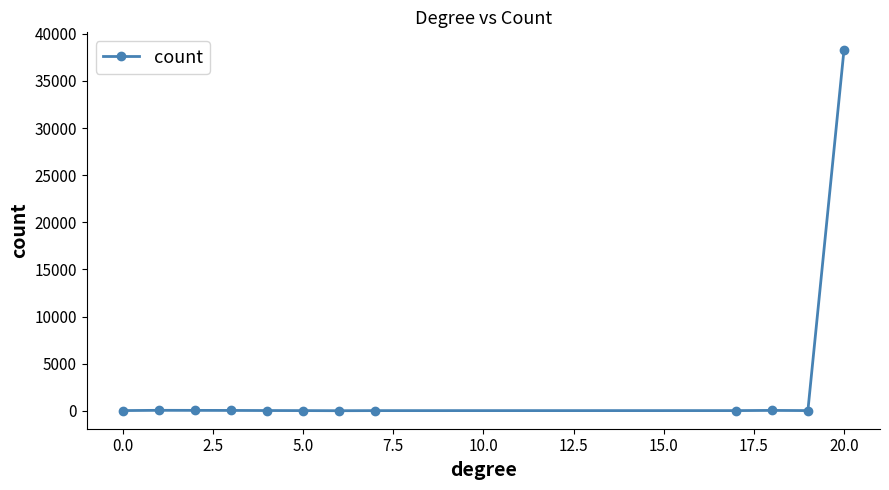

True or false: the data has more than 0 interior local peaks.

True